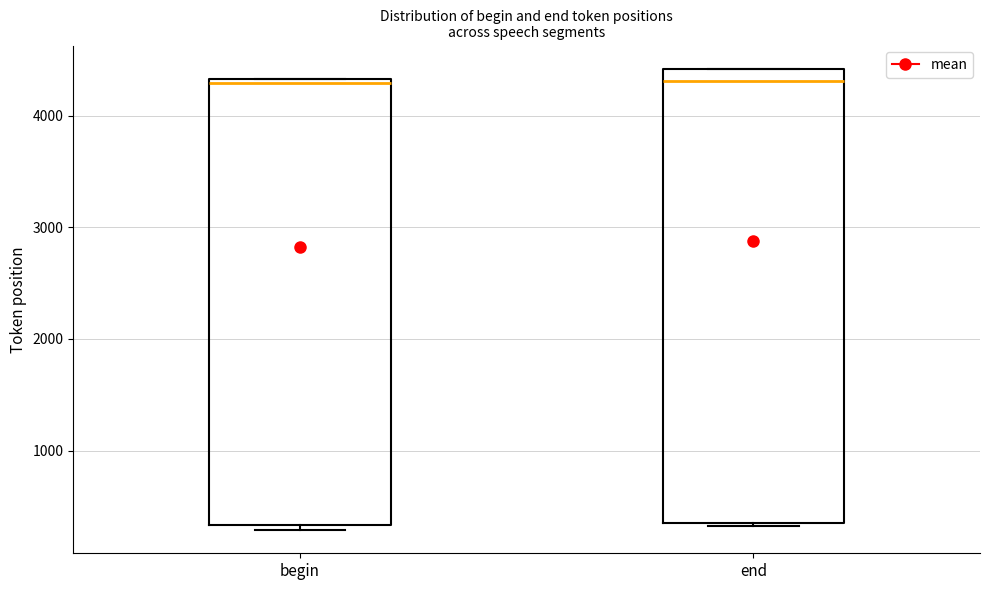

Reading left to right, transcribe this box plot: for each box, give where its median line is, the range the box spans, and where its two whiskers end, as read against the y-axis. The values are not printed on the chart, so give them approximately, as read against the axis.

begin: median 4300 (just below the box's upper edge), box 300 to 4300, whiskers 300 (just below the box's lower edge) to 4300
end: median 4300, box 400 to 4400, whiskers 300 to 4400